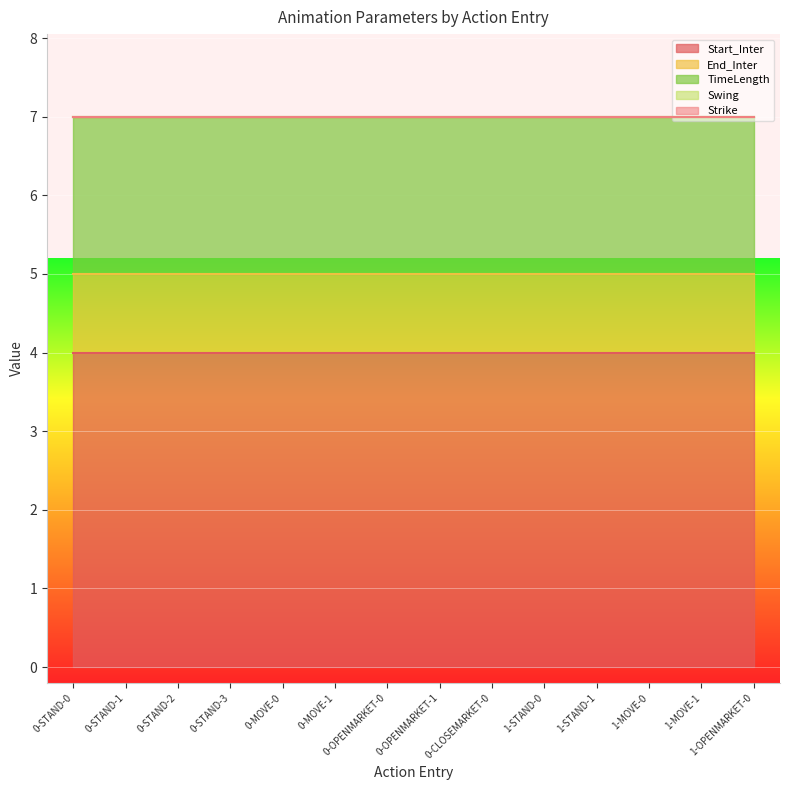

Rank the categories by TimeLength value from highest to lowest.

0-STAND-0, 0-STAND-1, 0-STAND-2, 0-STAND-3, 0-MOVE-0, 0-MOVE-1, 0-OPENMARKET-0, 0-OPENMARKET-1, 0-CLOSEMARKET-0, 1-STAND-0, 1-STAND-1, 1-MOVE-0, 1-MOVE-1, 1-OPENMARKET-0